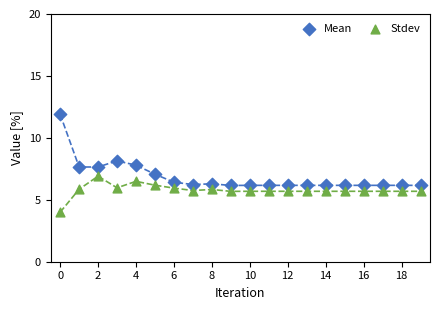

Which series contains the highest Y value?

Mean